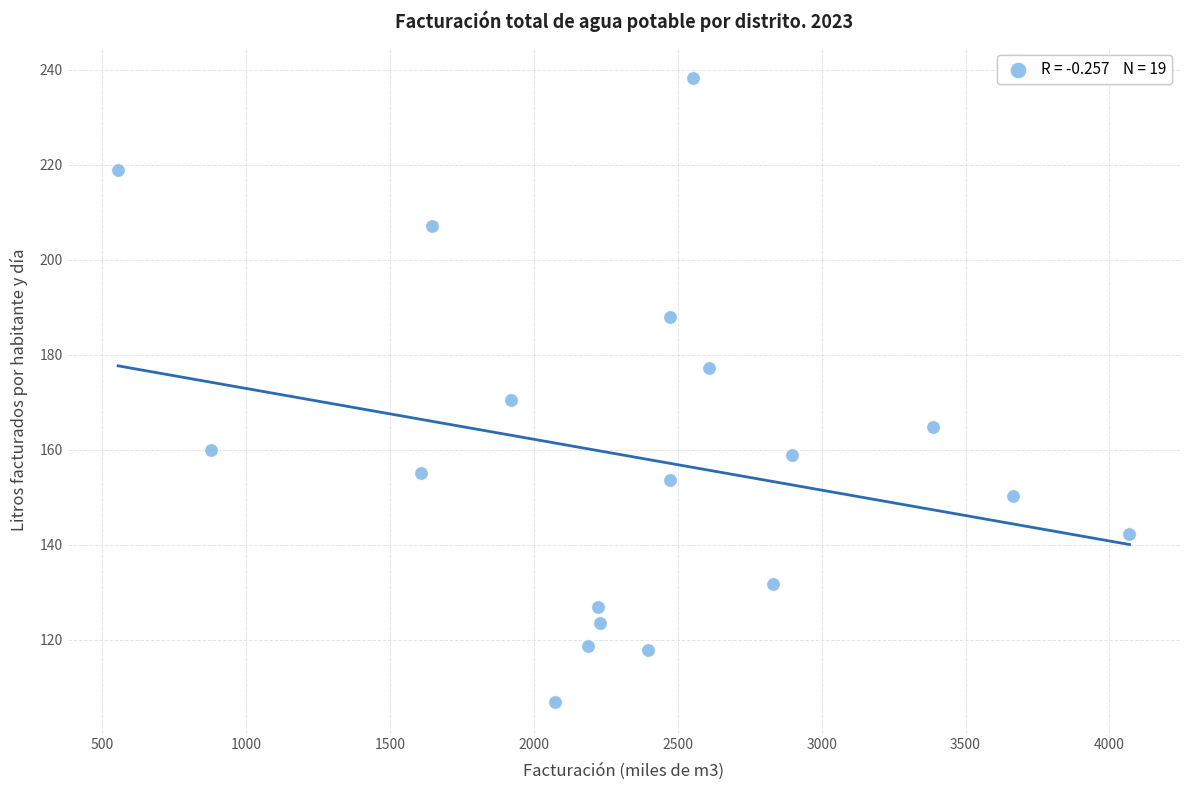

What Y value in the scatter plot is closest to 172?

170.4